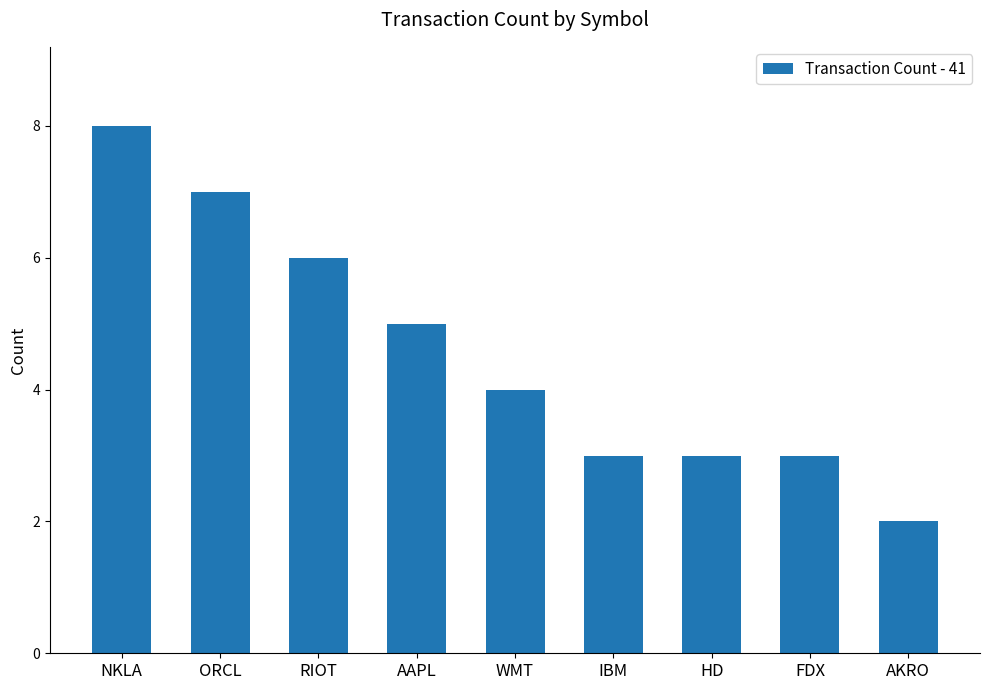

Is it true that the value at NKLA is 3?

False